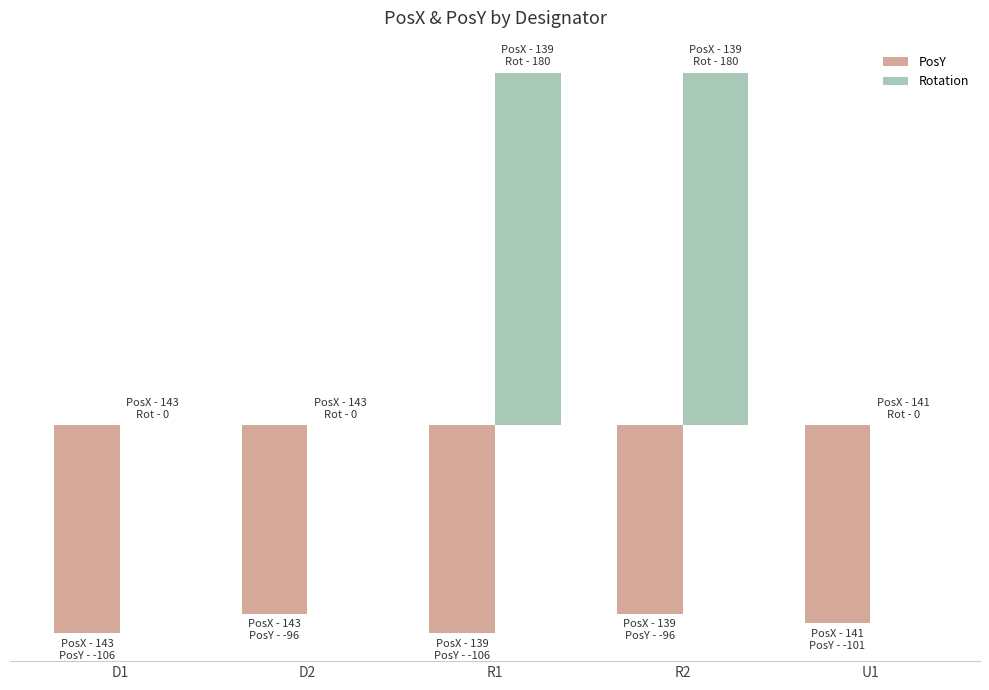

Are the bars grouped side by side (vs. stacked)?

Yes